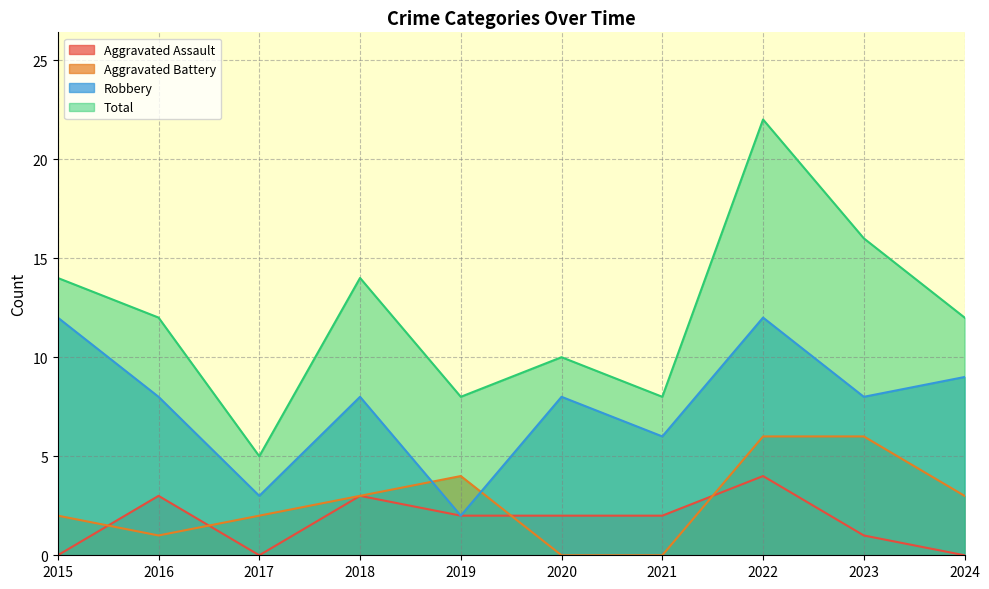

What is the approximate value of Total at 2024, to the nearest 10?

10